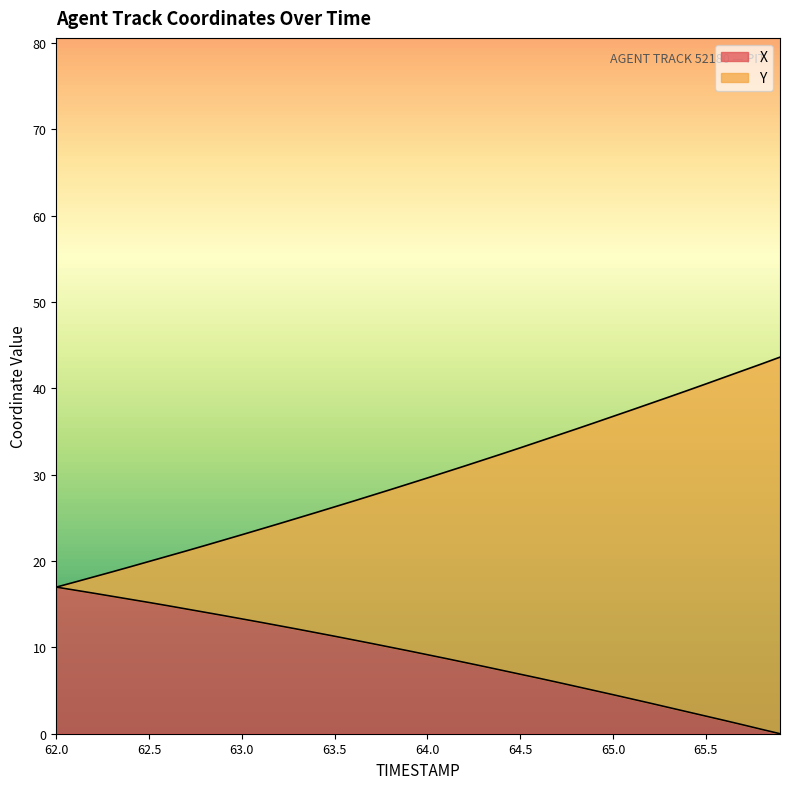

What is the maximum value for X?

17.0